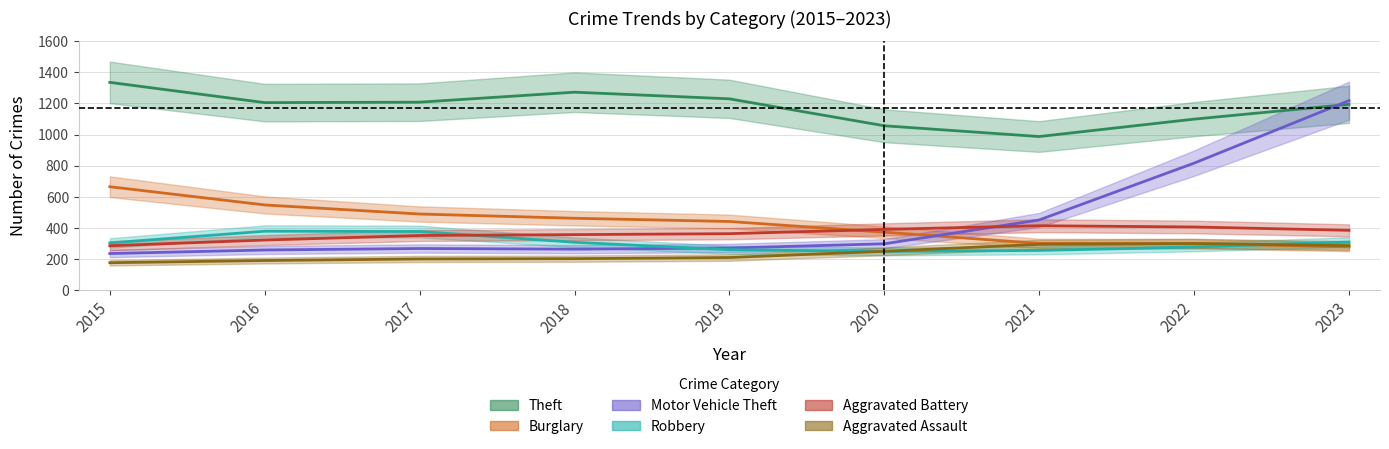

Between 2017 and 2020, which series saw the biggest shift?

Robbery